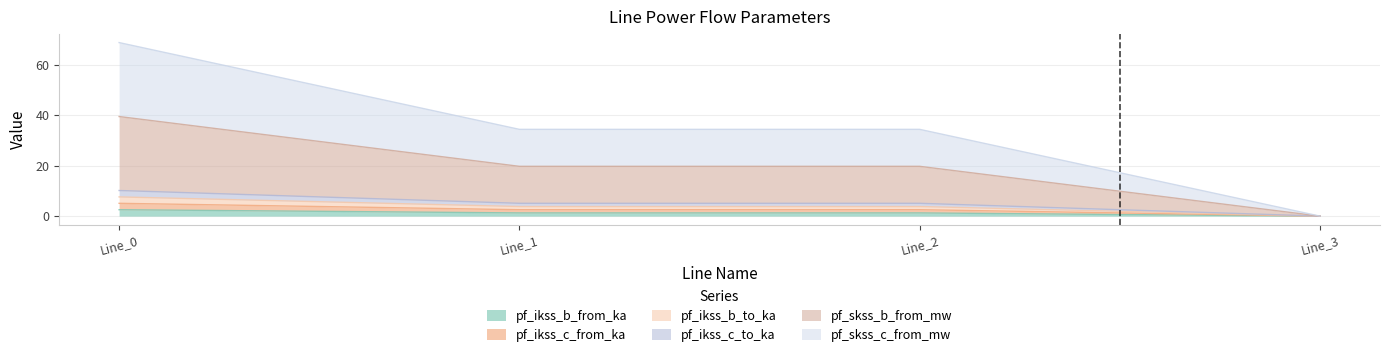

What is the spread (max minus min) of values at Line_1?

33.1